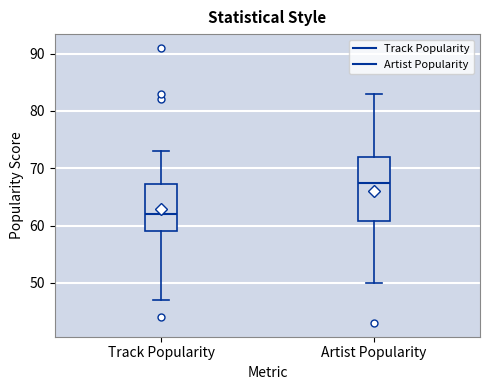

Reading left to right, read every box against the y-axis: the position of its median line, the range the box covers, and the ends of its whiskers. The values are not printed on the chart, so give them approximately, as read against the axis.

Track Popularity: median 62, box 59 to 67, whiskers 47 to 73
Artist Popularity: median 68, box 61 to 72, whiskers 50 to 83